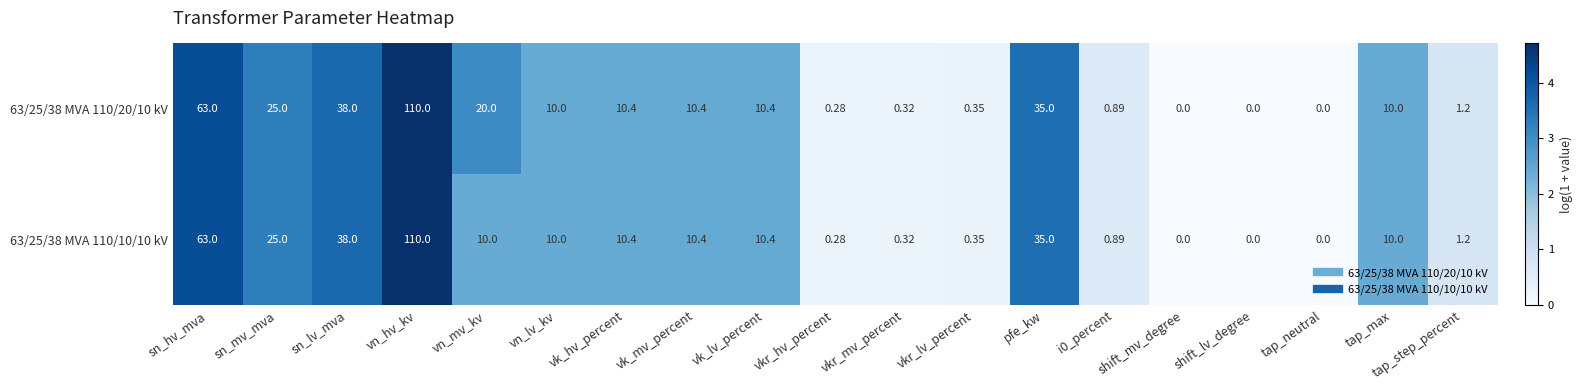

At which label does 63/25/38 MVA 110/10/10 kV first exceed 10?

sn_hv_mva